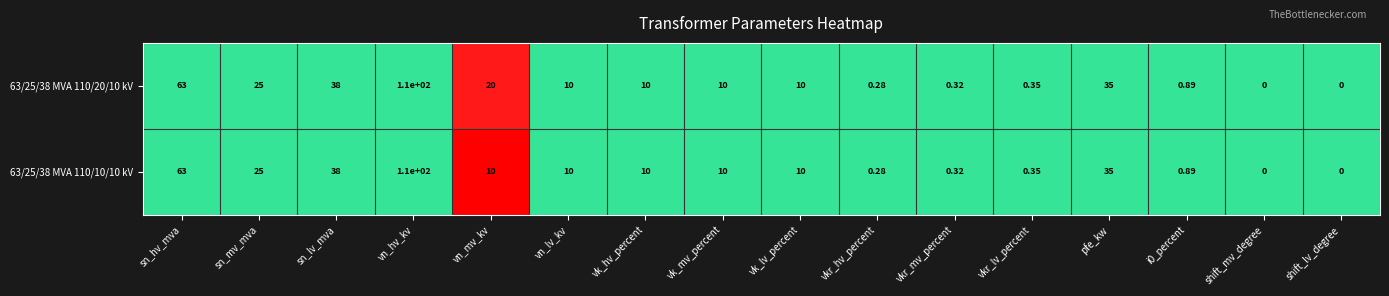

What is the total value across all series at vk_hv_percent?

20.0